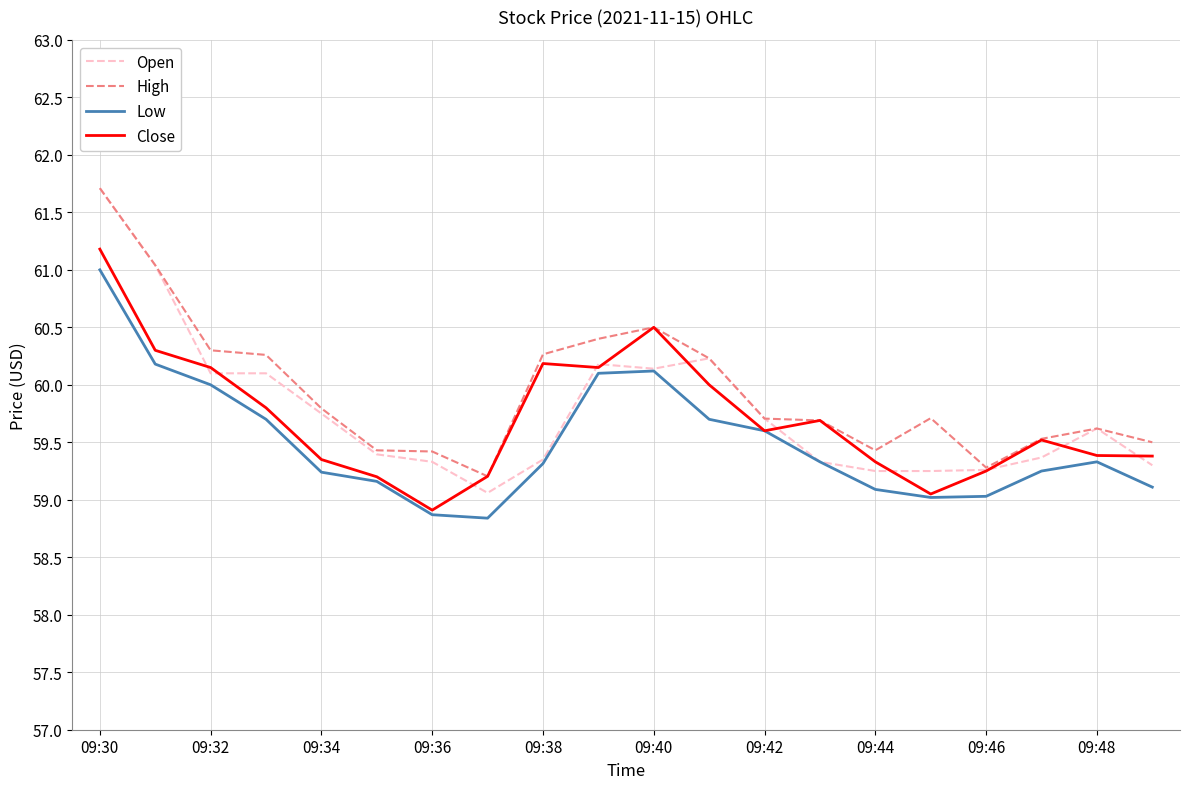

What is the lowest value of the Low series?

58.8